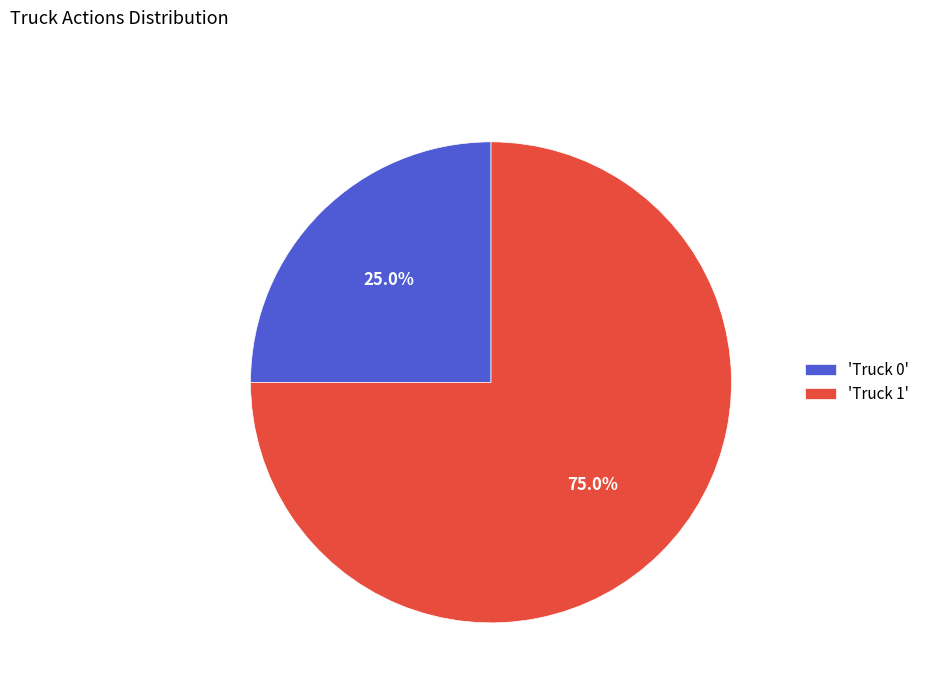

Between 'Truck 1' and 'Truck 0', which is larger?

'Truck 1'